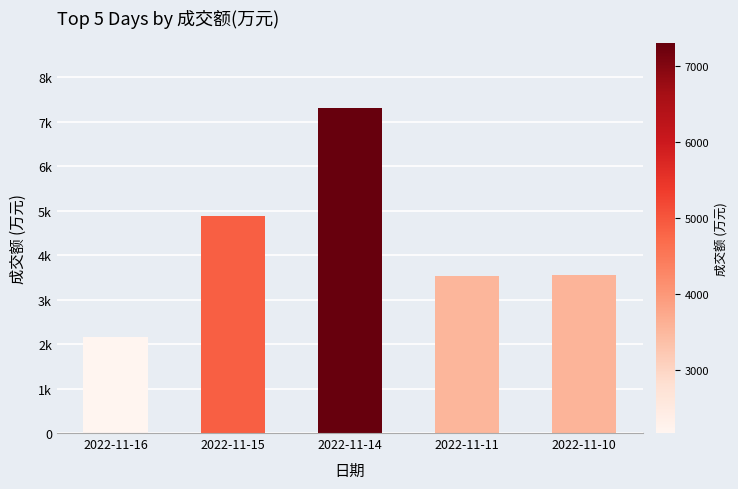

Which has a higher value, 2022-11-10 or 2022-11-15?

2022-11-15